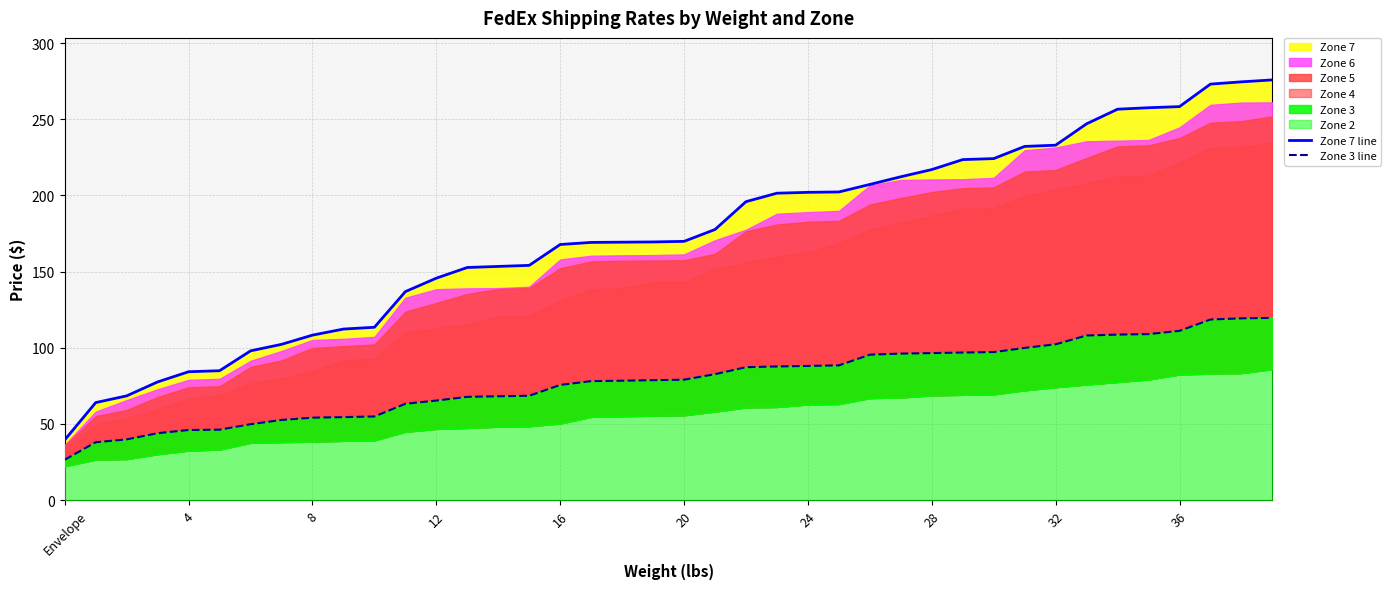

True or false: Zone 3 line and Zone 7 line cross at least once.

False